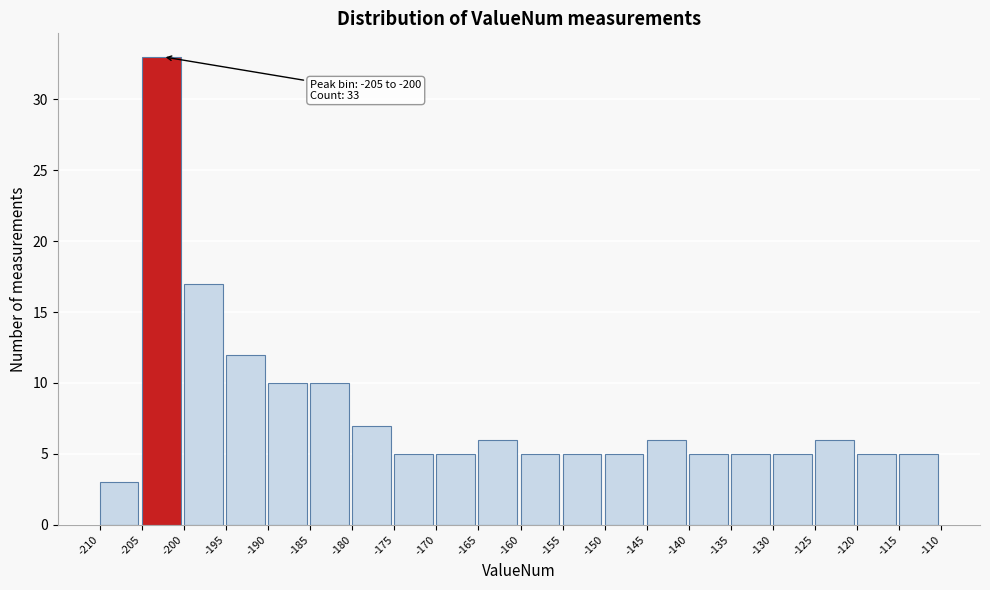

Over which range of the x-axis is the bar tallest?

-205 to -200